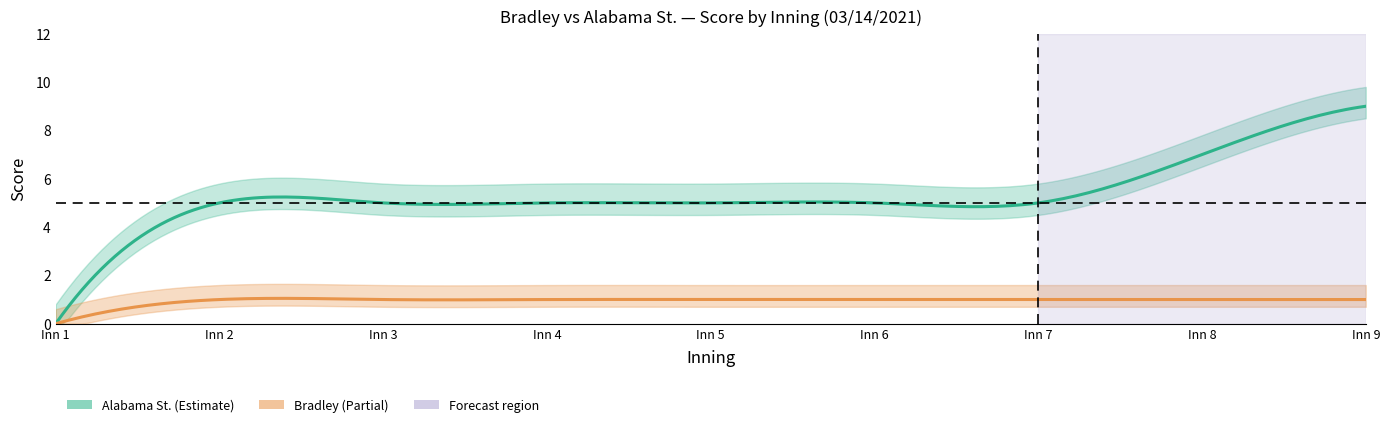

What is the total value across all series at 5?

6